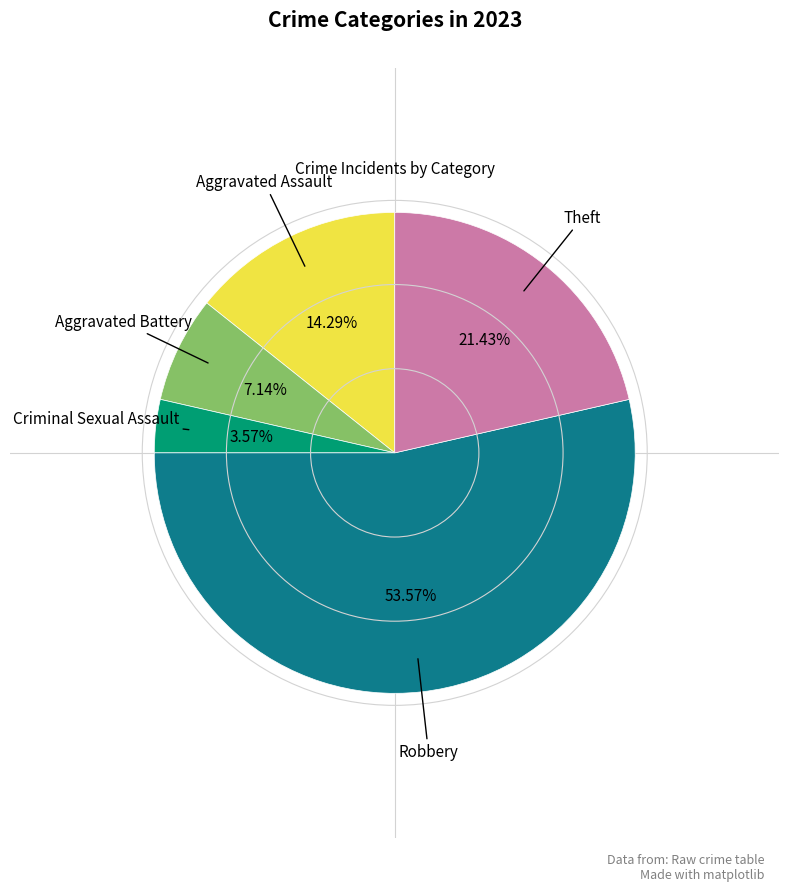

Is there any slice that represents more than half of the pie?

Yes